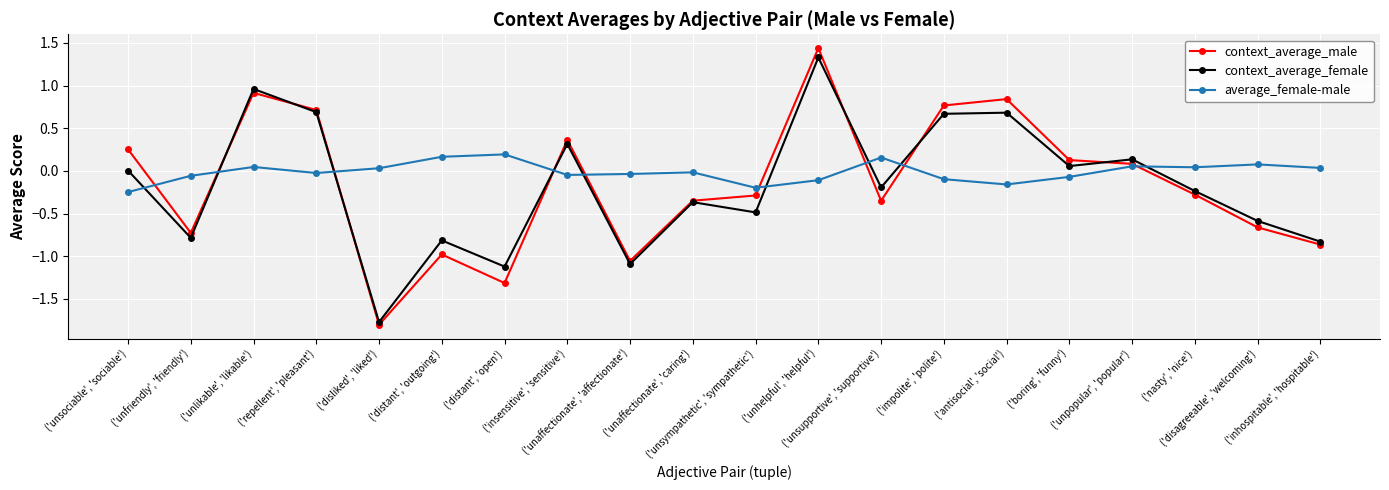

At which label does context_average_male first exceed 0?

('unsociable', 'sociable')